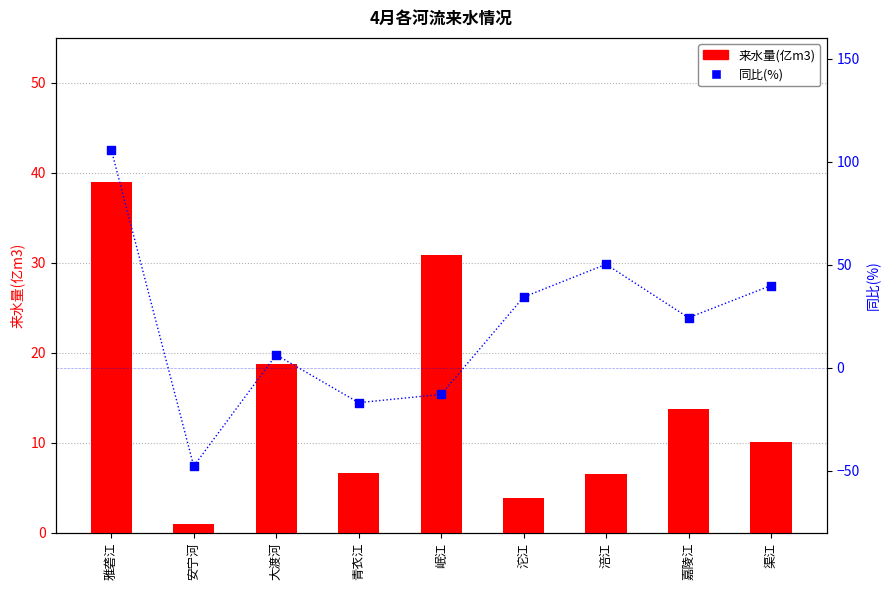

What are all the series names shown in the legend?

来水量(亿m3), 同比(%)